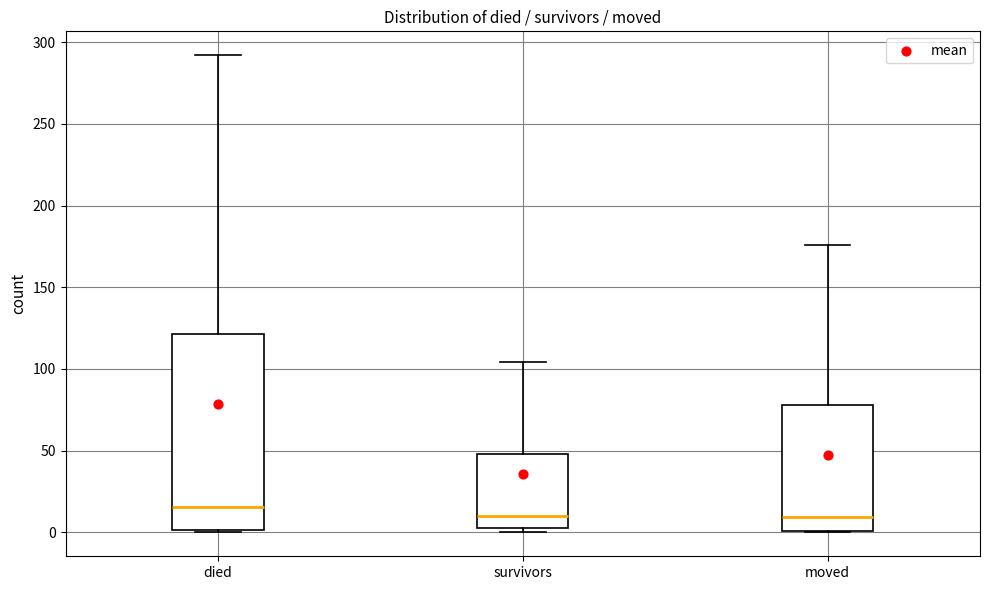

Reading left to right, transcribe this box plot: for each box, give where its median line is, the range the box spans, and where its two whiskers end, as read against the y-axis. The values are not printed on the chart, so give them approximately, as read against the axis.

died: median 15, box 0 to 120, whiskers 0 to 290
survivors: median 10, box 5 to 50, whiskers 0 to 105
moved: median 10, box 0 to 80, whiskers 0 to 175